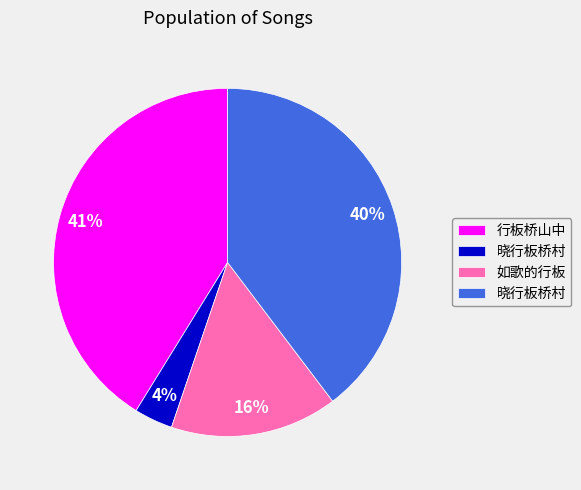

Is there any slice that represents more than half of the pie?

No